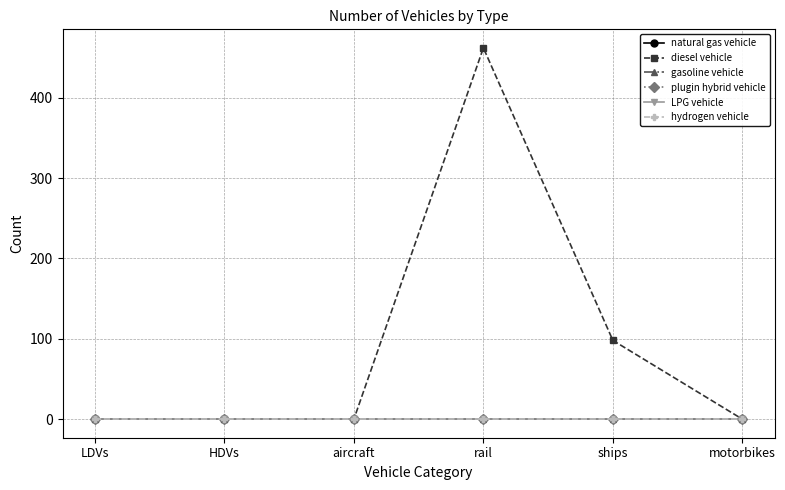

Reading left to right, what are all the values shown in this chart?

natural gas vehicle: 0	0	0	0	0	0
diesel vehicle: 0	0	0	462	98	0
gasoline vehicle: 0	0	0	0	0	0
plugin hybrid vehicle: 0	0	0	0	0	0
LPG vehicle: 0	0	0	0	0	0
hydrogen vehicle: 0	0	0	0	0	0